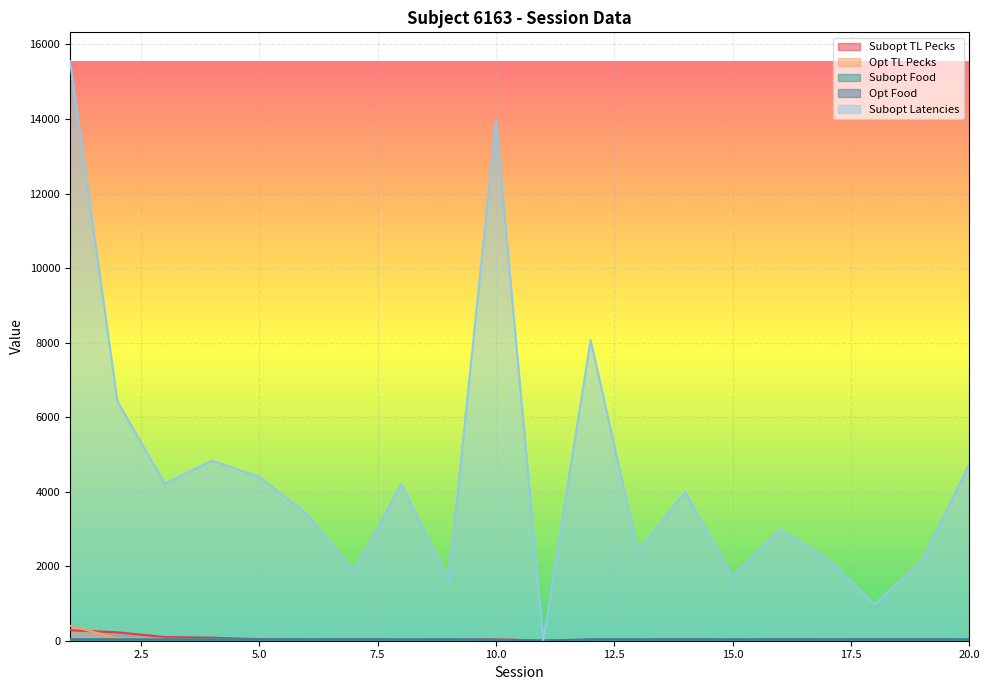

Which series changed the most between 5 and 7?

Subopt Latencies